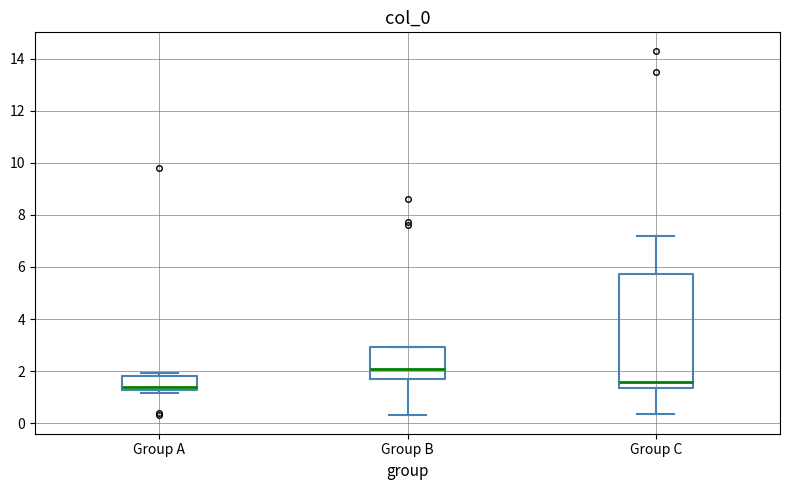

Which box is the tallest, from its lower edge to its upper edge?

Group C